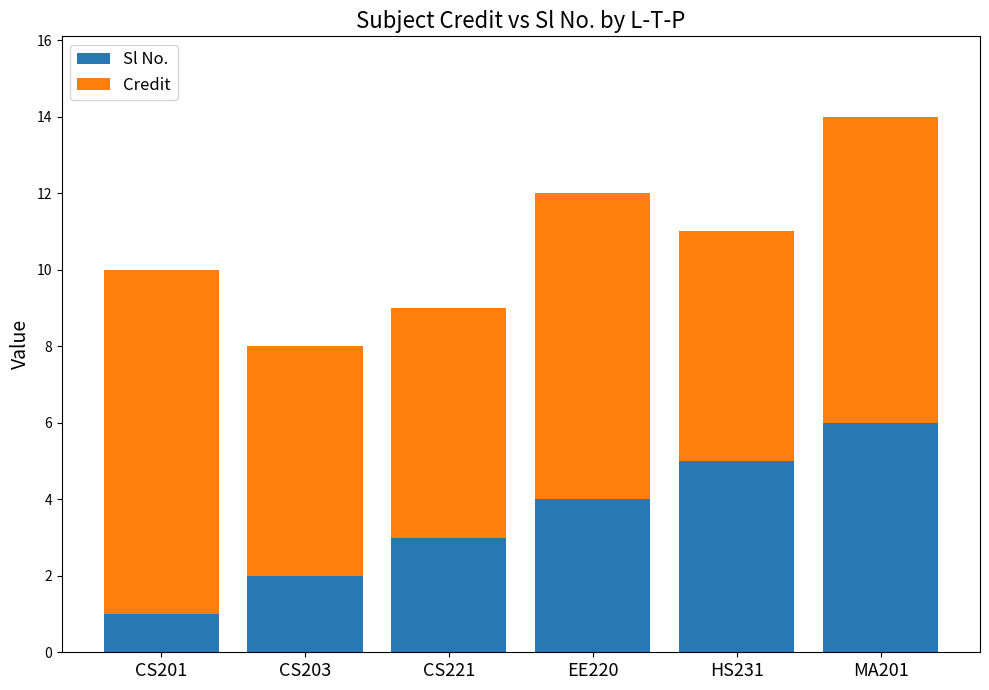

What is the average value of the Sl No. series?

4